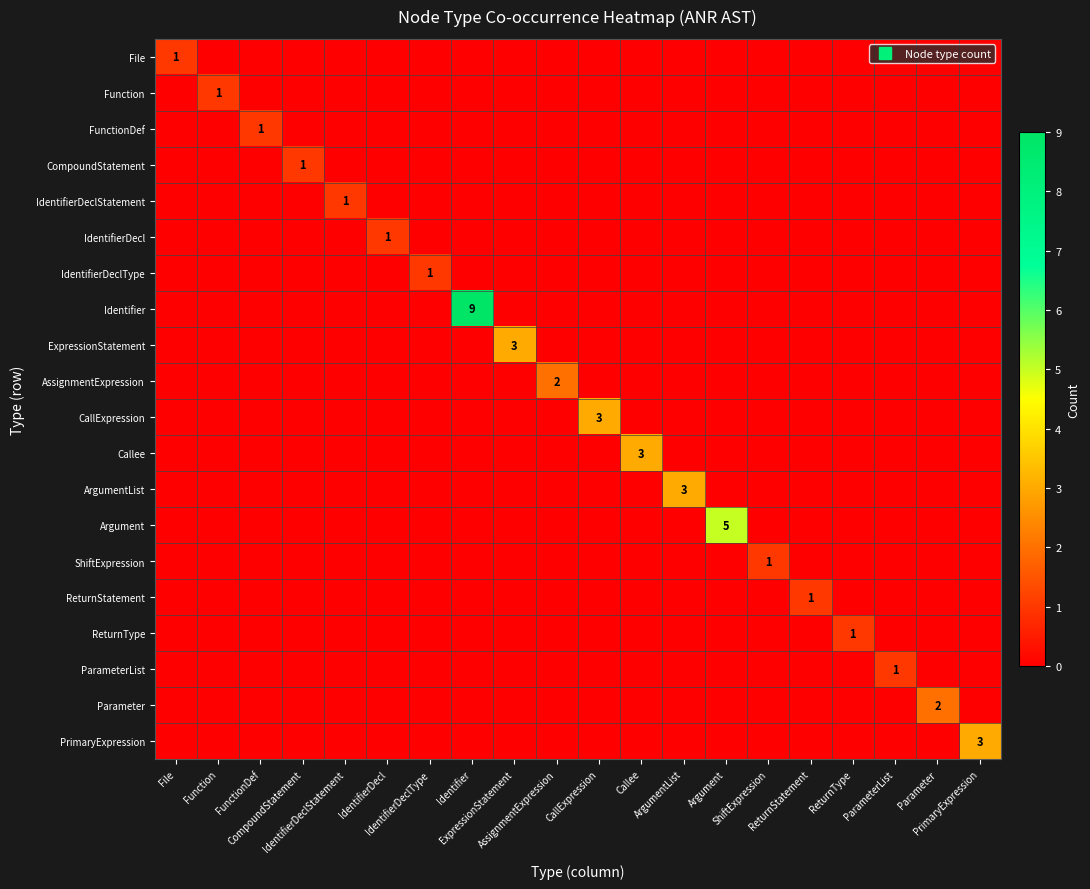

Between IdentifierDeclStatement and Callee, which series saw the biggest shift?

Callee